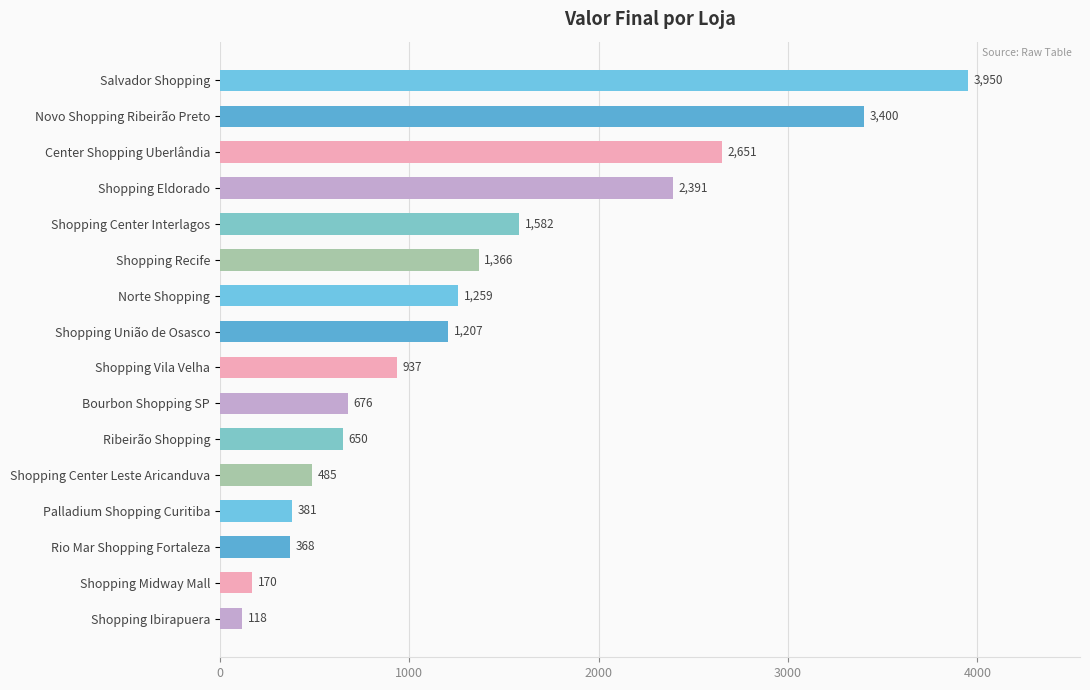

Approximately how many times larger is the value at Shopping Eldorado compared to Shopping União de Osasco?

2.0